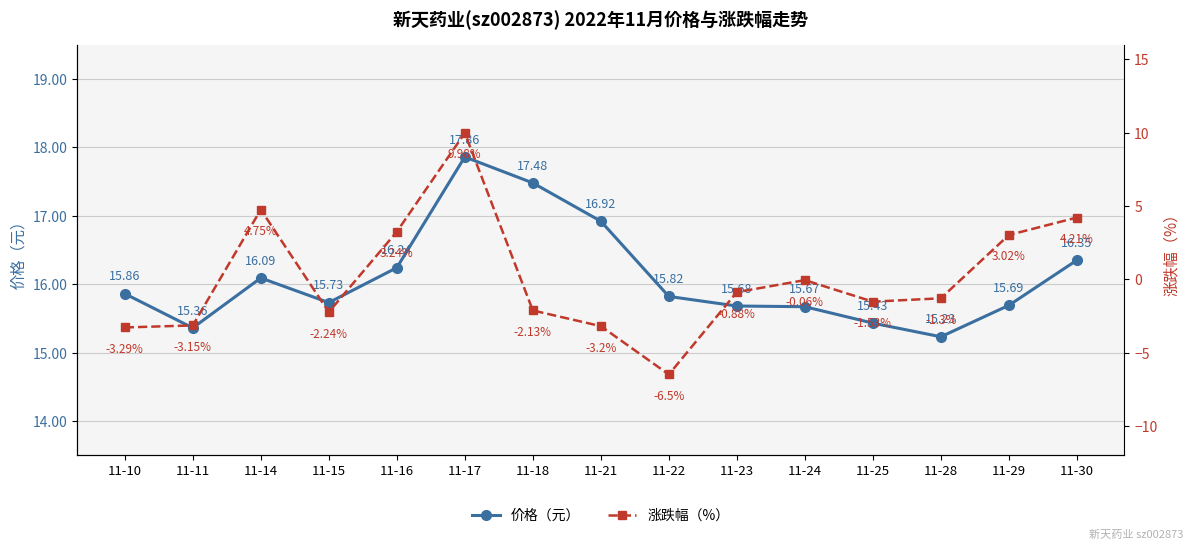

At which category does 价格（元） reach its first local peak?

11-14